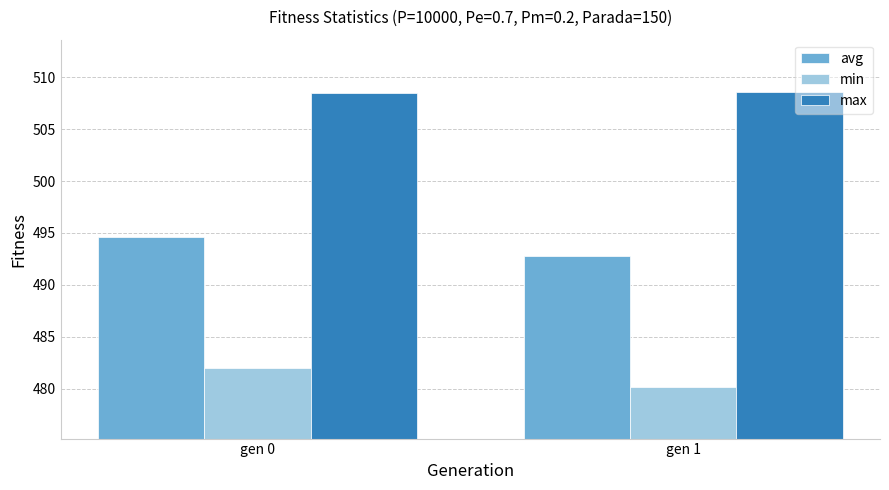

What is the spread (max minus min) of values at gen 1?

28.4